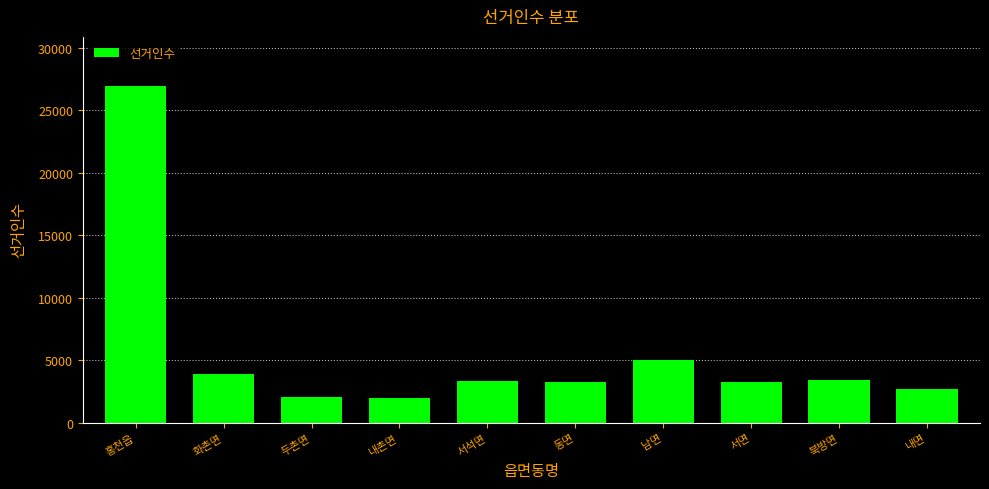

What is the label of the 7th bar from the right?

내촌면